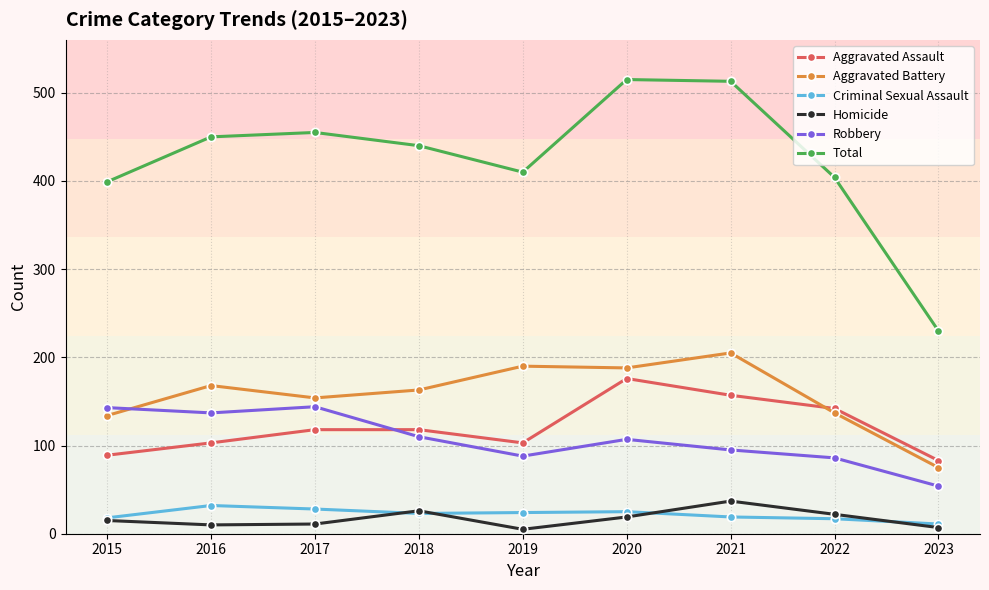

Read the Criminal Sexual Assault value at 2023.

11